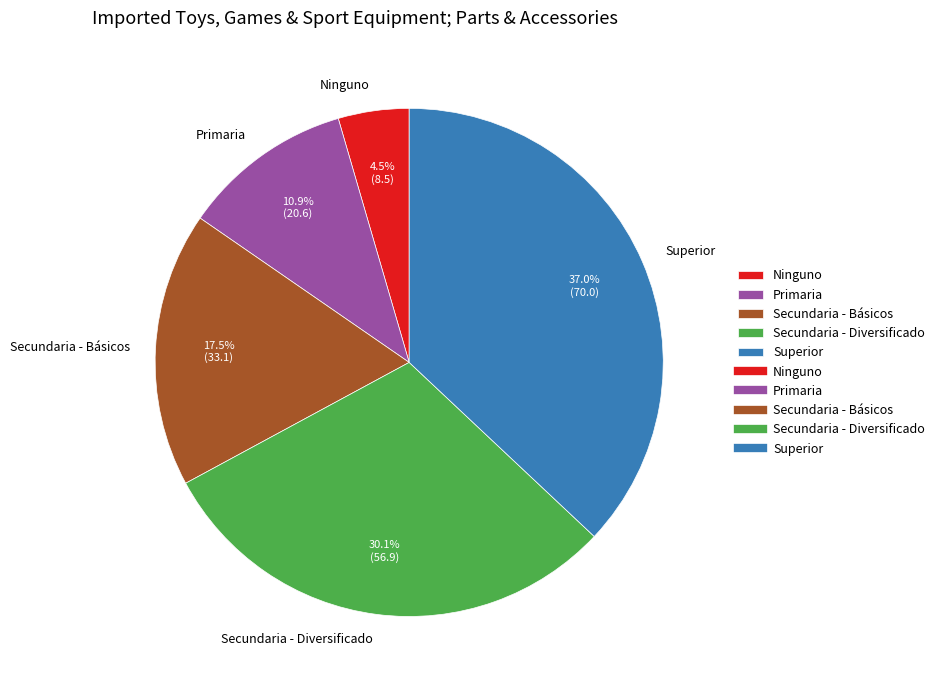

How many segments does this pie chart have?

5